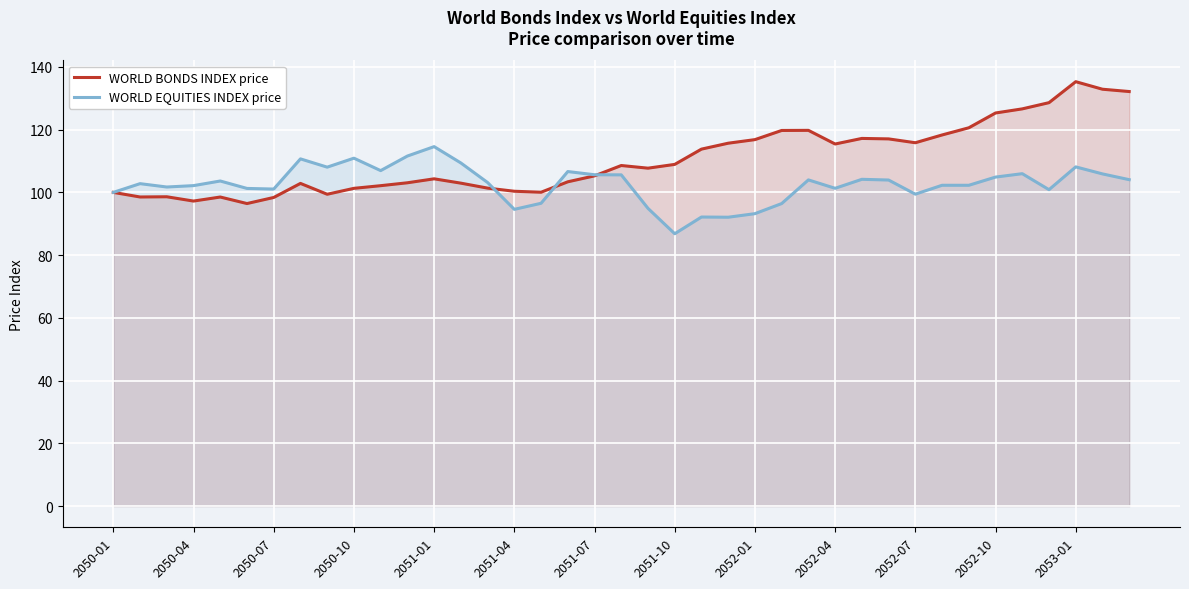

What are all the series names shown in the legend?

WORLD BONDS INDEX price, WORLD EQUITIES INDEX price